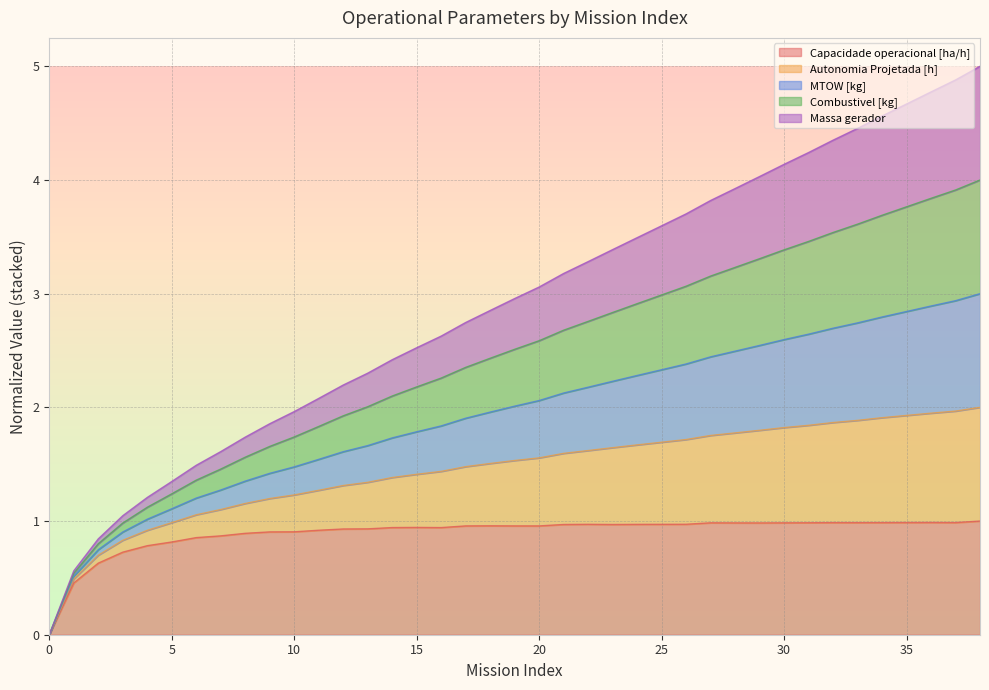

The value of MTOW [kg] at 17 is 4.0. True or false?

False